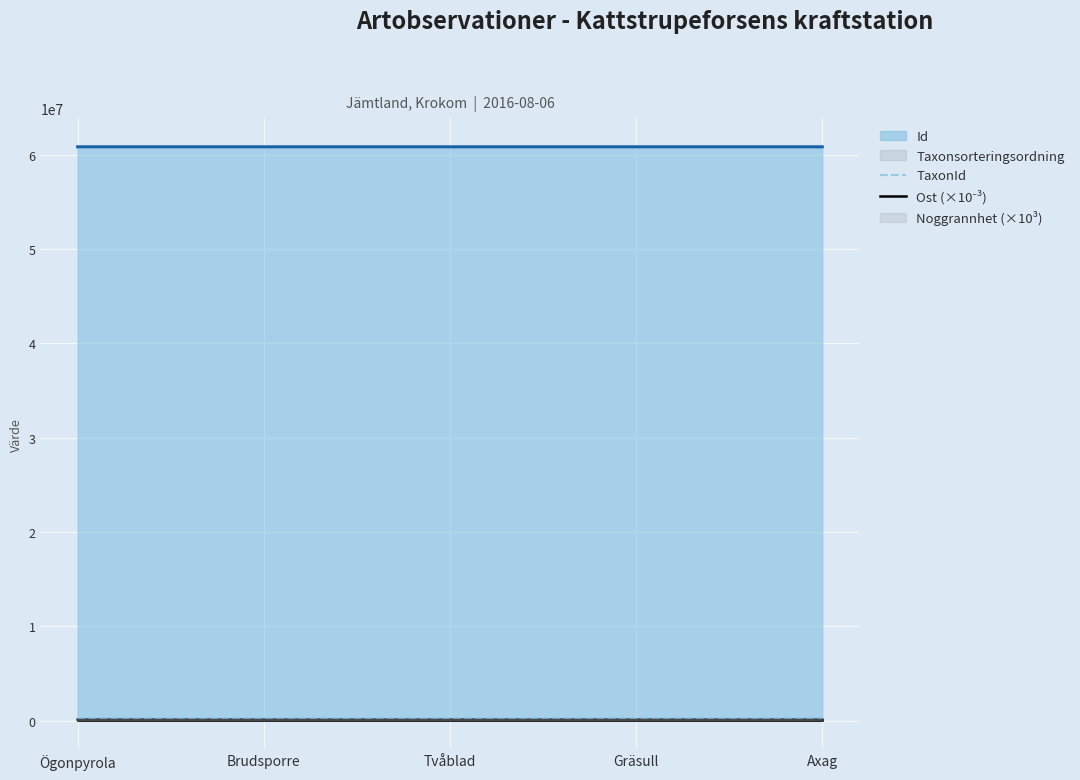

True or false: TaxonId and Taxonsorteringsordning intersect in this chart.

False